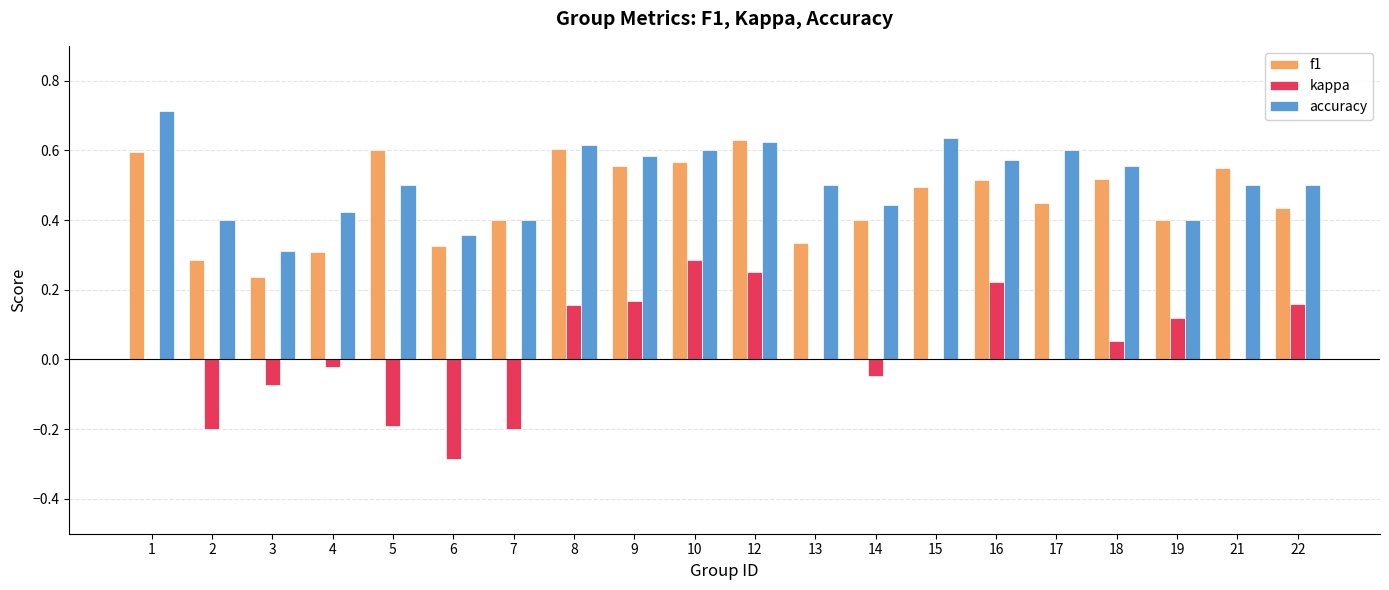

At which label does kappa reach its peak?

10